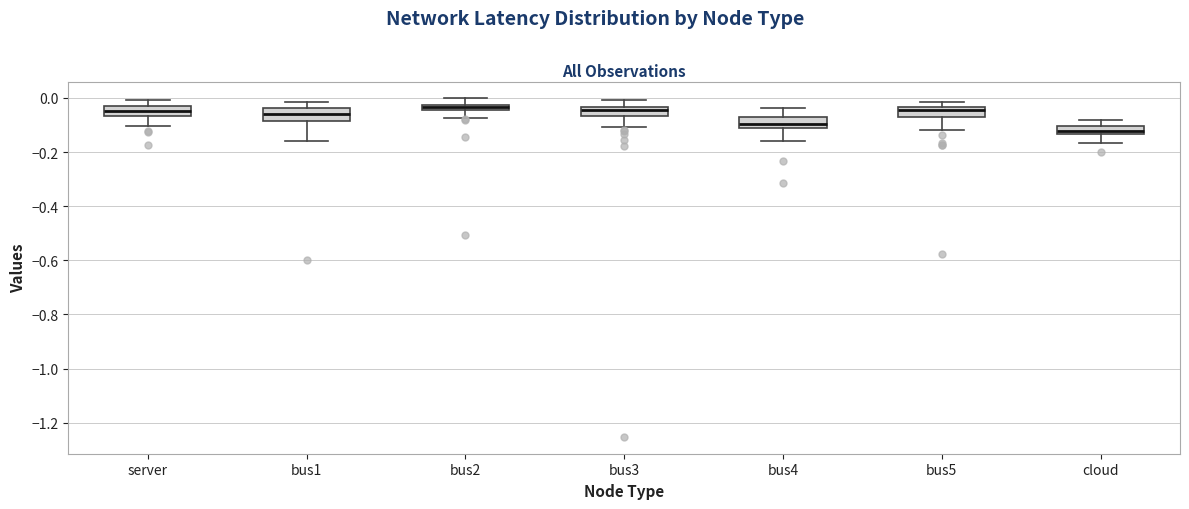

Where does the lower whisker of the box for bus3 end on the y-axis? The values are not printed on the chart, so give them approximately, as read against the axis.

-0.10